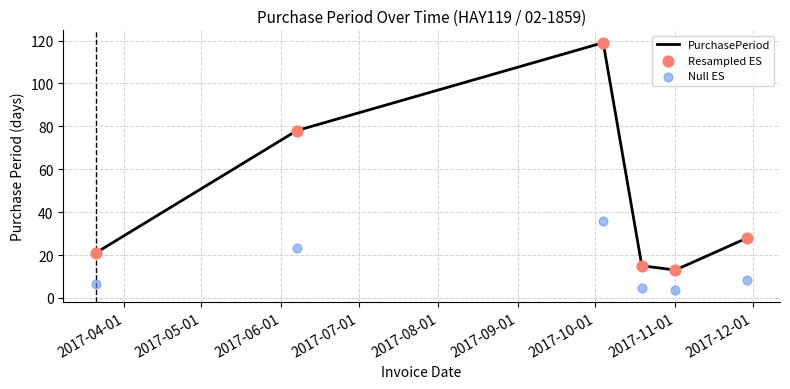

Which series has the largest total across all categories?

PurchasePeriod